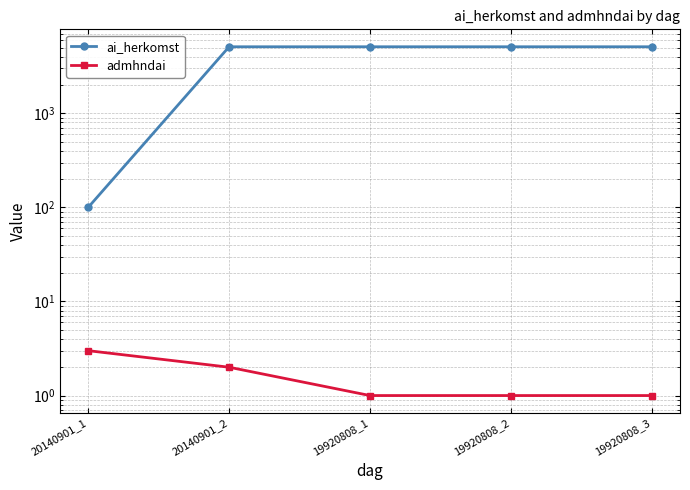

What position from the left is 19920808_2?

4